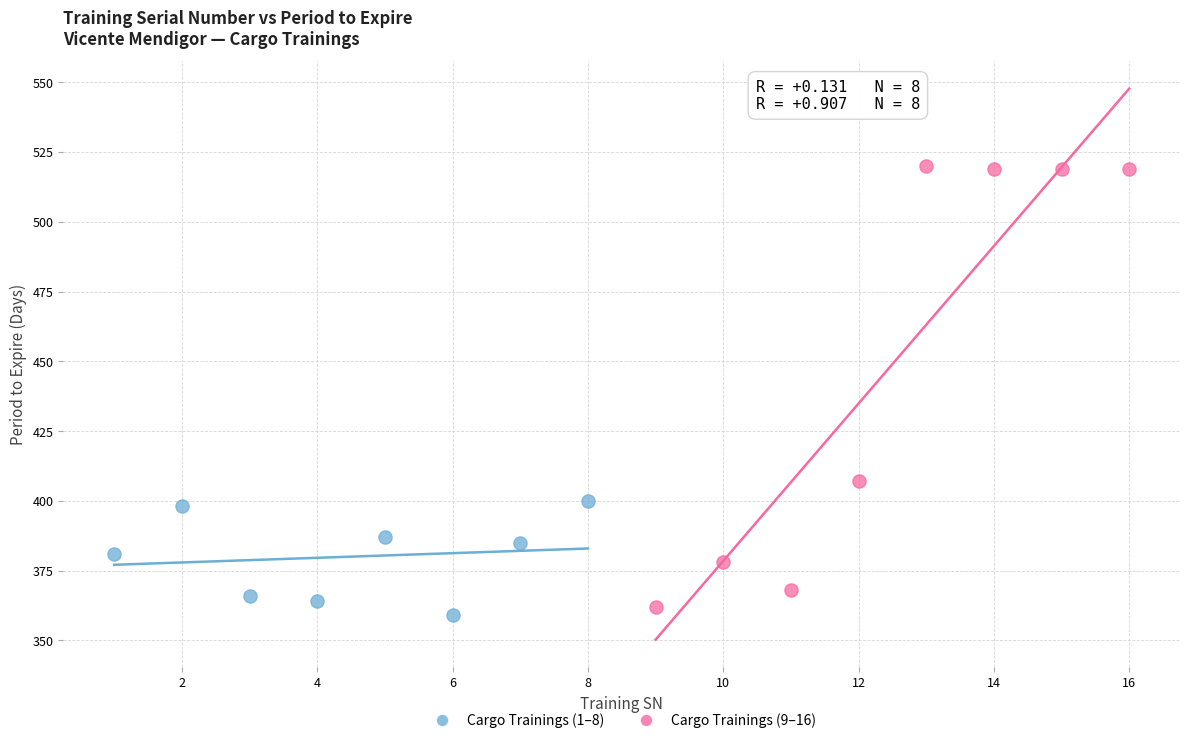

Which series contains the highest Y value?

Cargo Trainings (9–16)